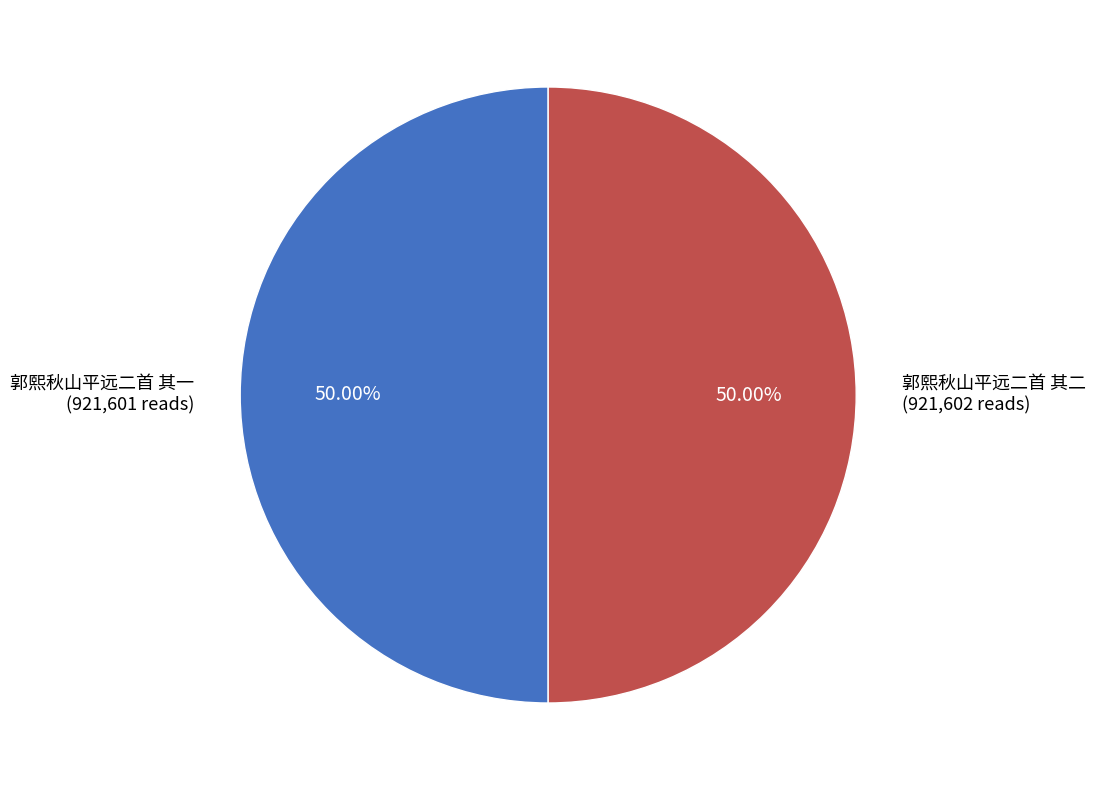

How many slices are in this pie chart?

2